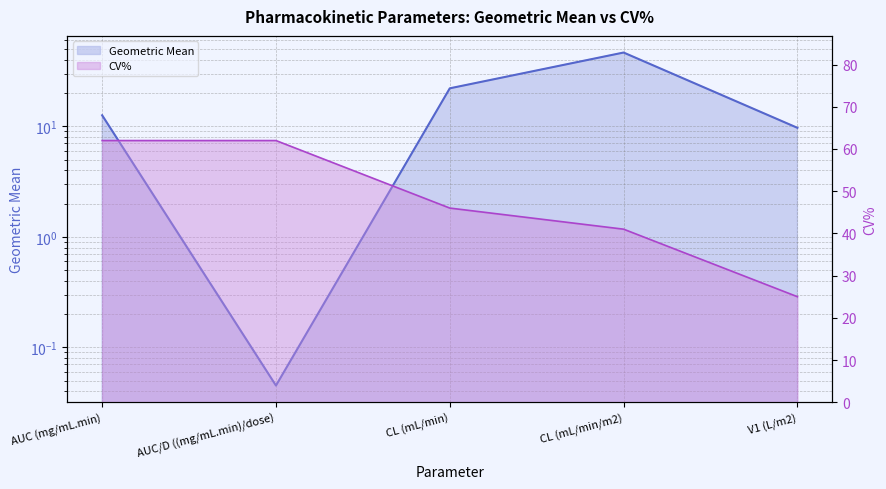

What is the sum of the values at CL (mL/min/m2) and AUC (mg/mL.min)?

59.2